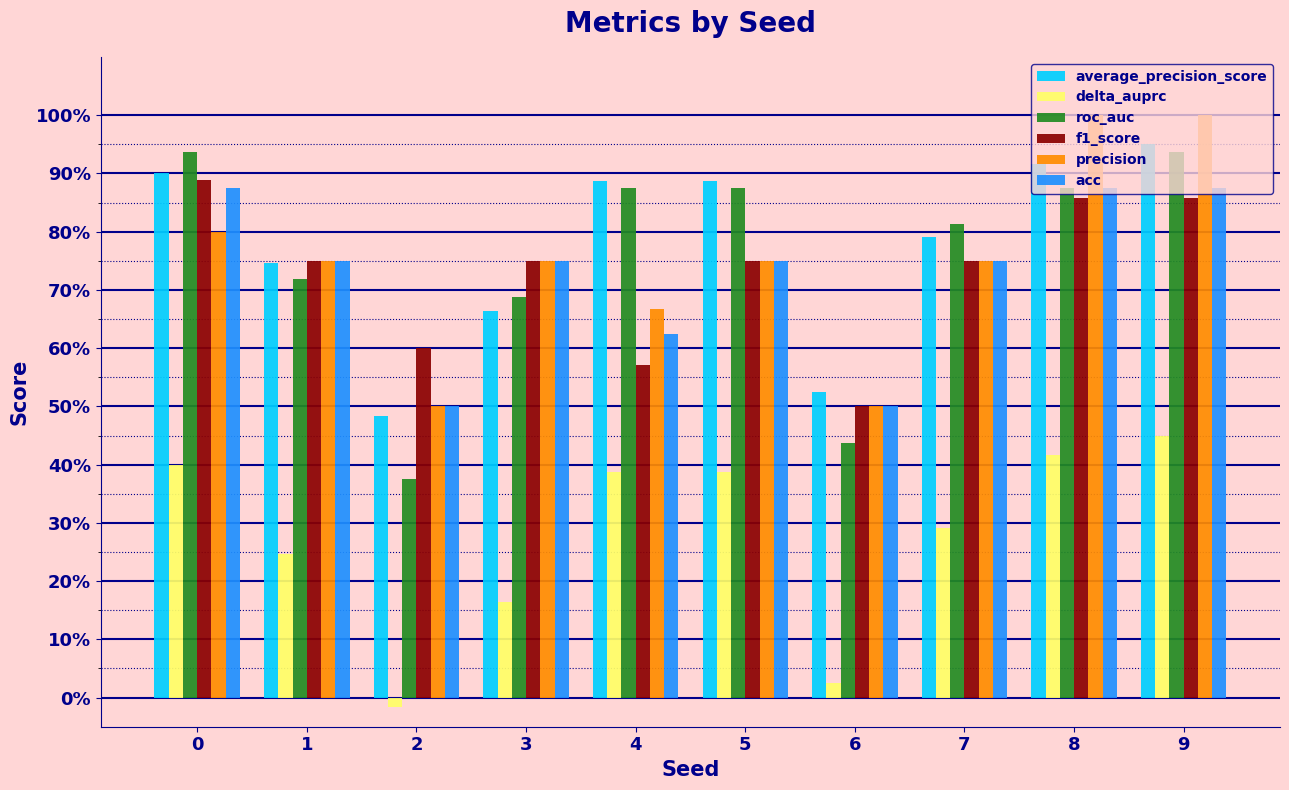

Between 2 and 7, which is larger?

7